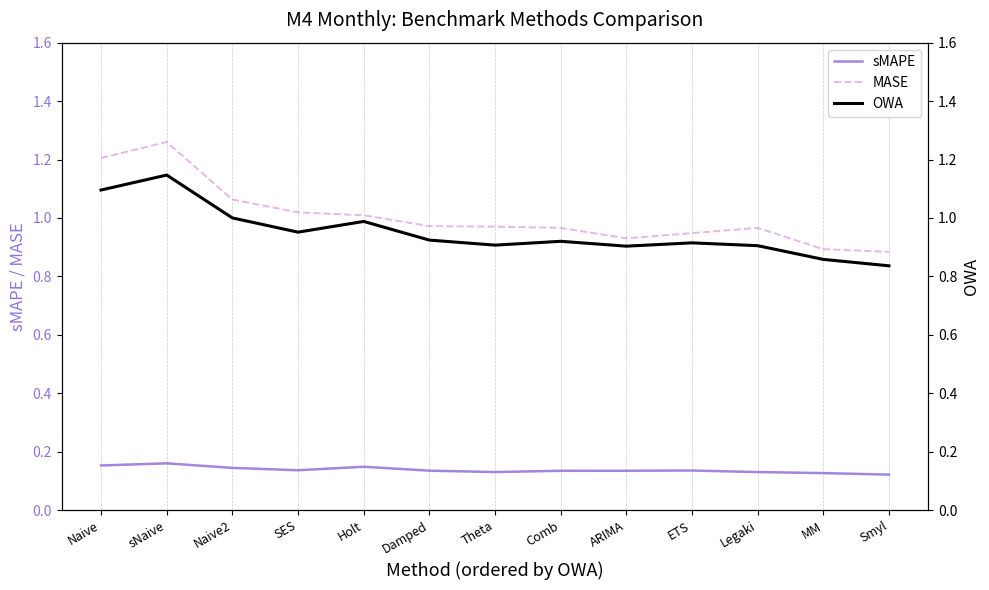

True or false: sMAPE has a value of 0.2 at SES.

False